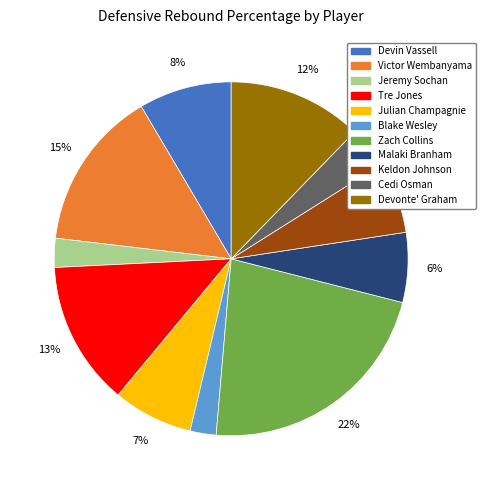

Does any single category account for the majority?

No